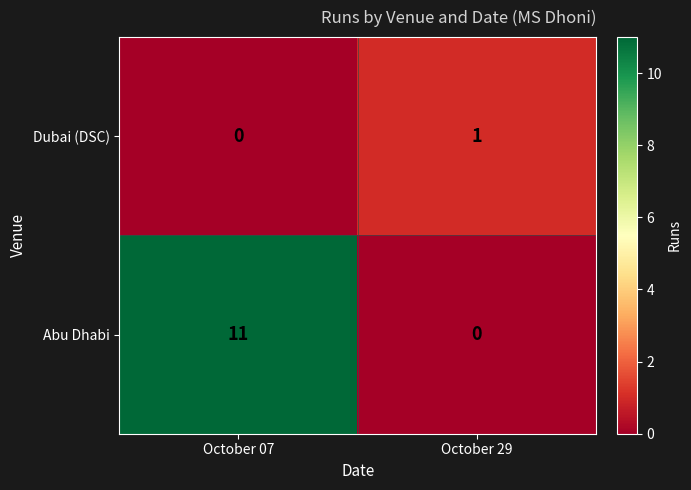

The value of Abu Dhabi at October 29 is 0. True or false?

True